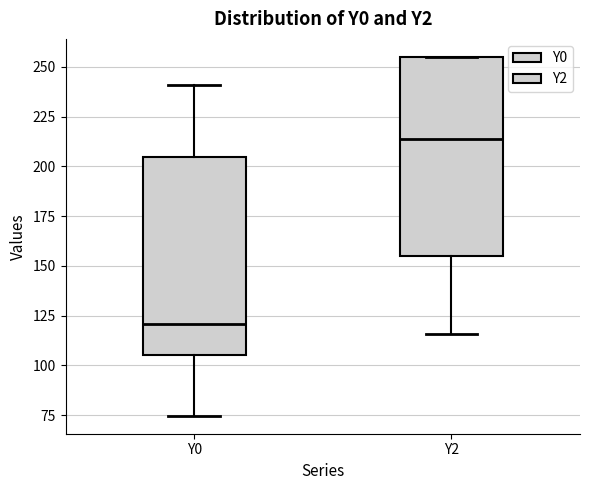

Which box has the lowest median line?

Y0